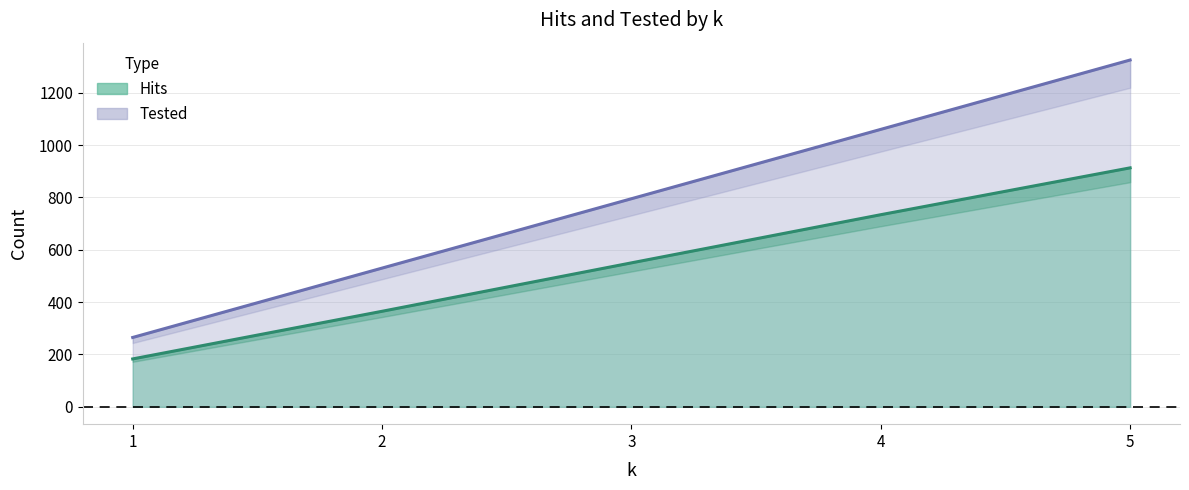

What is the sum of all Hits values?

2745